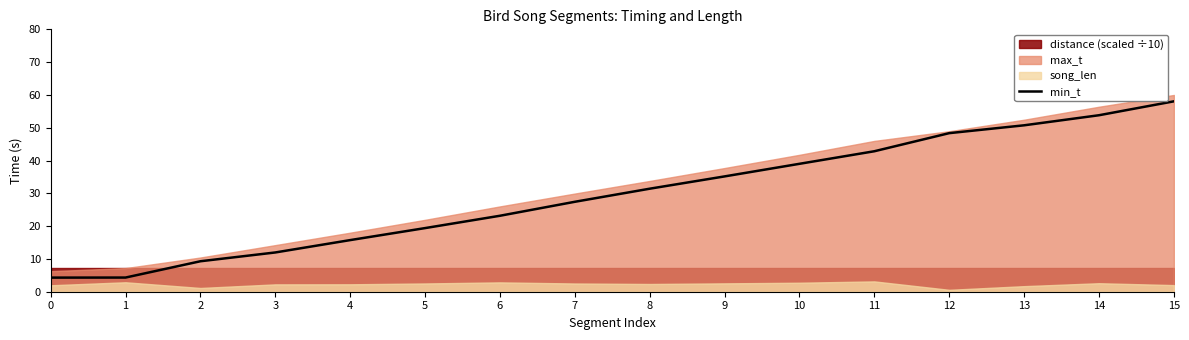

List the labels in order of value, smallest first.

0, 1, 2, 3, 4, 5, 6, 7, 8, 9, 10, 11, 12, 13, 14, 15